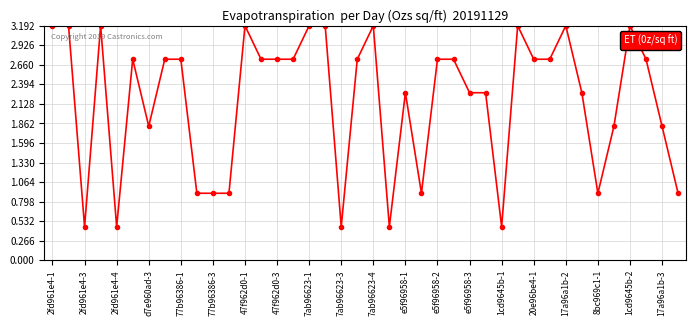

What is the maximum value shown in the chart?

3.2